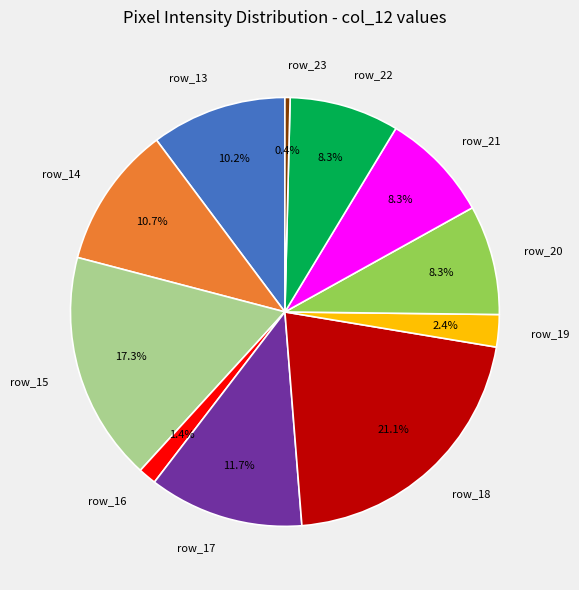

Is there a majority slice in this chart?

No